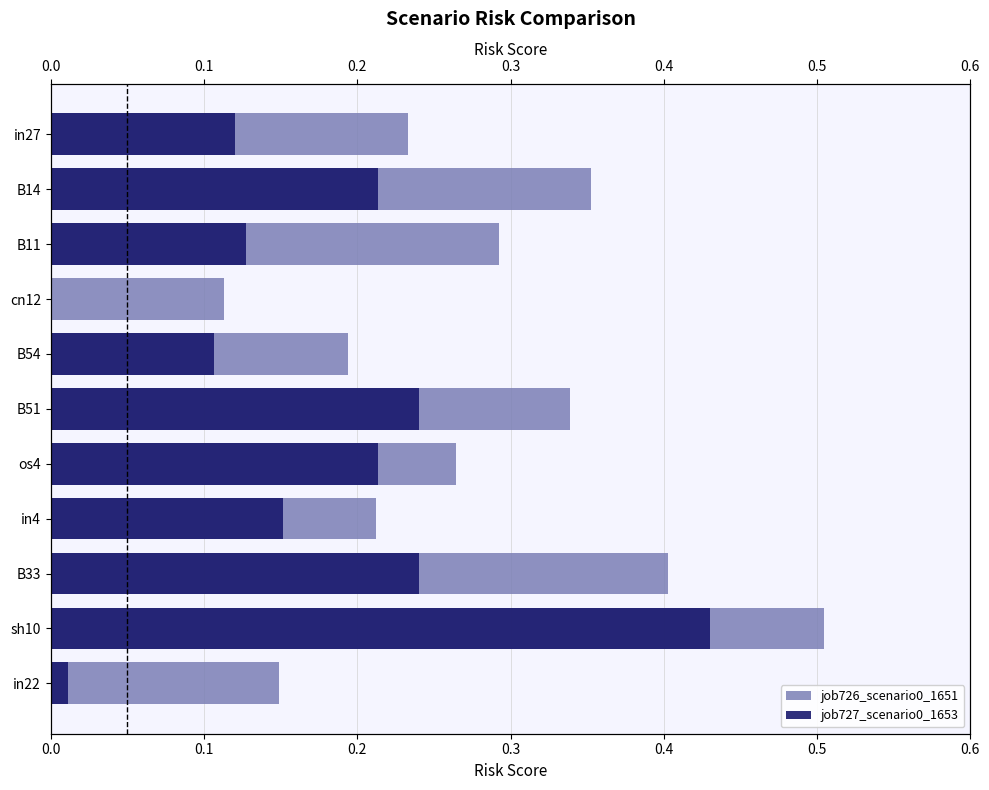

Which has a higher value, cn12 or in22?

in22